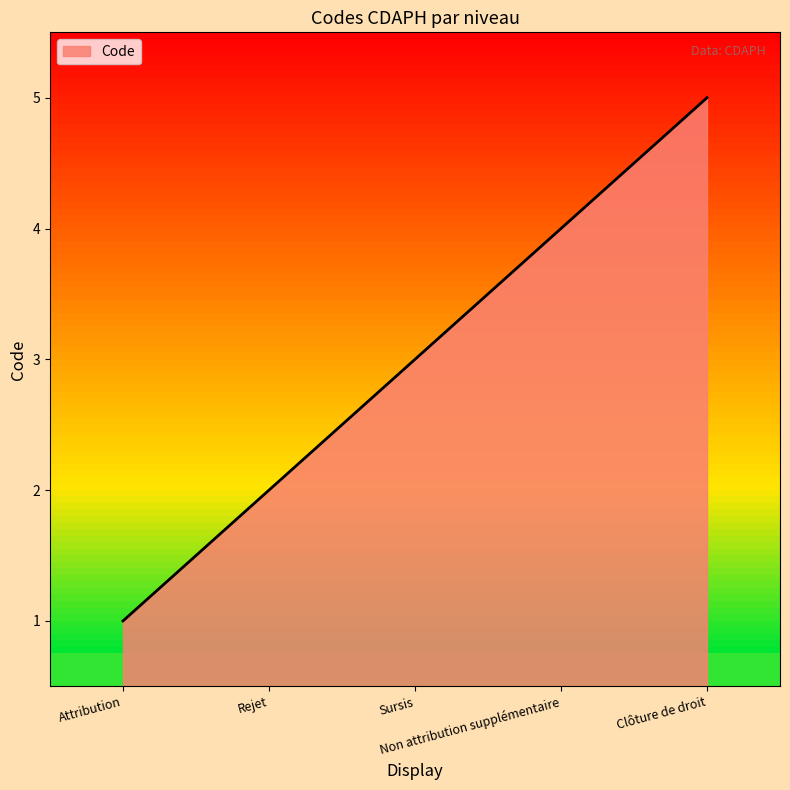

At which category does the chart reach its minimum across all series?

Attribution